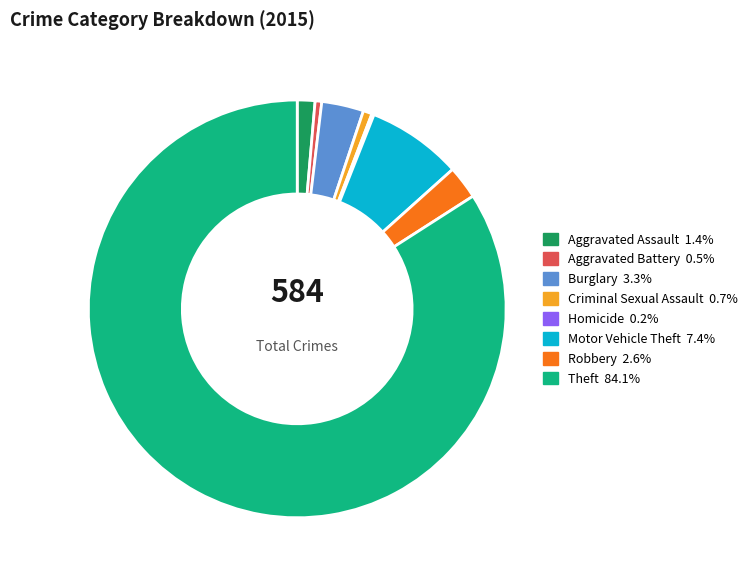

Combined, do Burglary and Aggravated Battery account for over 50%?

No